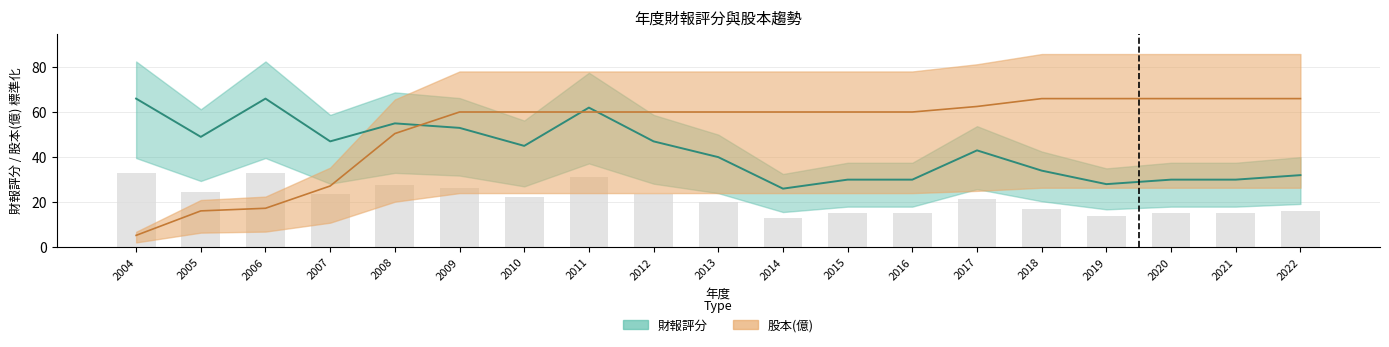

Reading left to right, transcribe all the data shown in this chart.

財報評分: 66.0	49.0	66.0	47.0	55.0	53.0	45.0	62.0	47.0	40.0	26.0	30.0	30.0	43.0	34.0	28.0	30.0	30.0	32.0
股本(億): 5.2	16.1	17.3	27.2	50.5	60.0	60.0	60.0	60.0	60.0	60.0	60.0	60.0	62.5	66.0	66.0	66.0	66.0	66.0